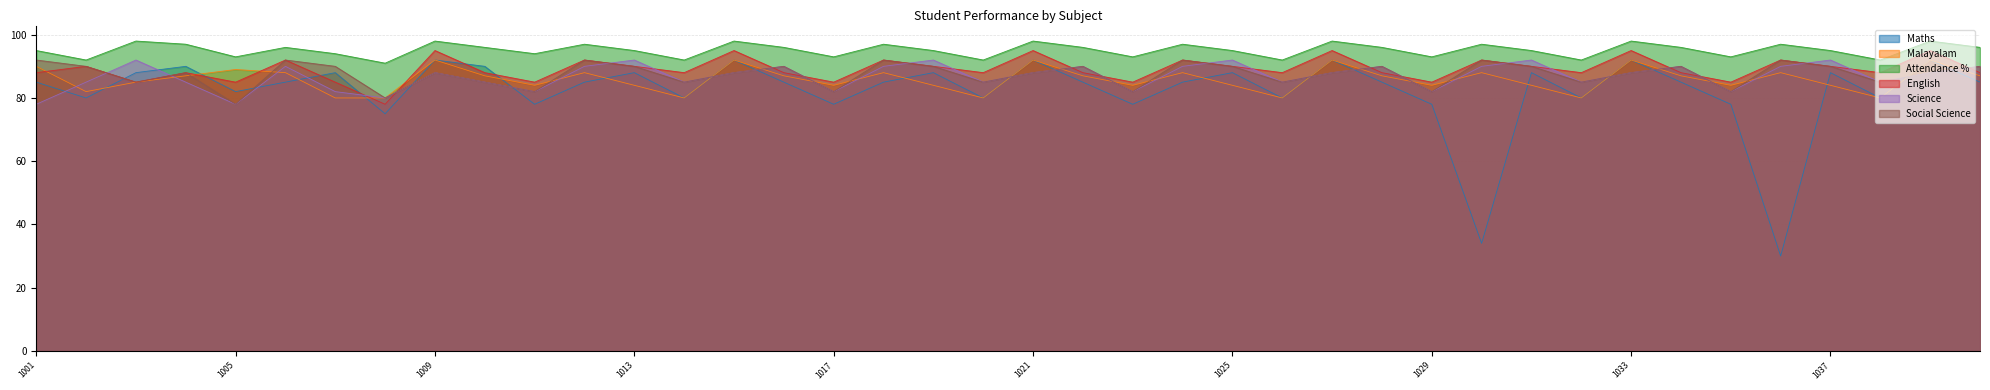

What is the highest value of the Social Science series?

92